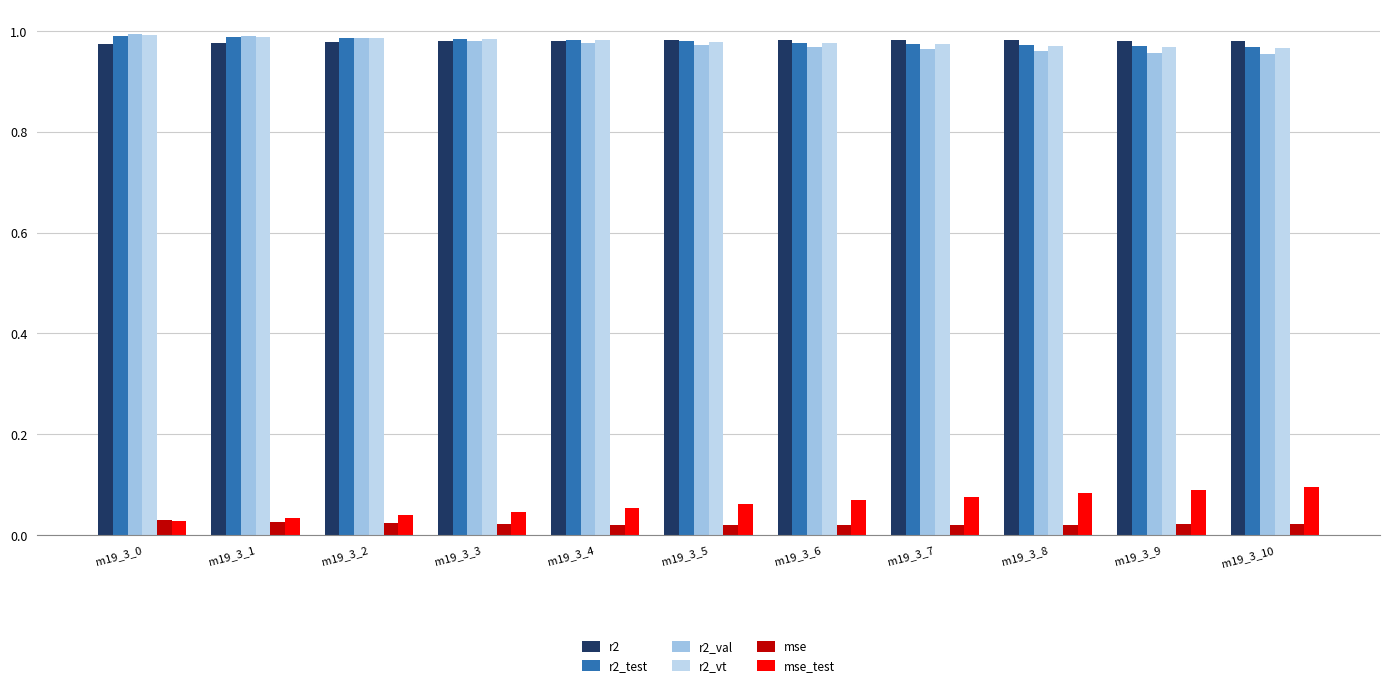

At which category does the chart reach its minimum across all series?

m19_3_6